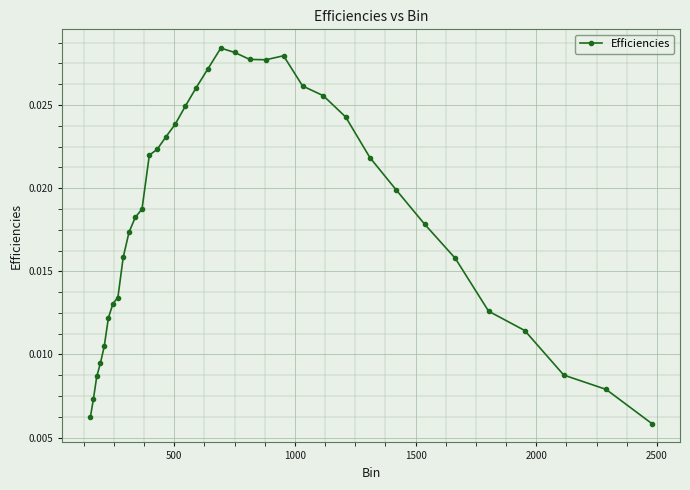

True or false: the data has more than 1 interior local peaks.

True